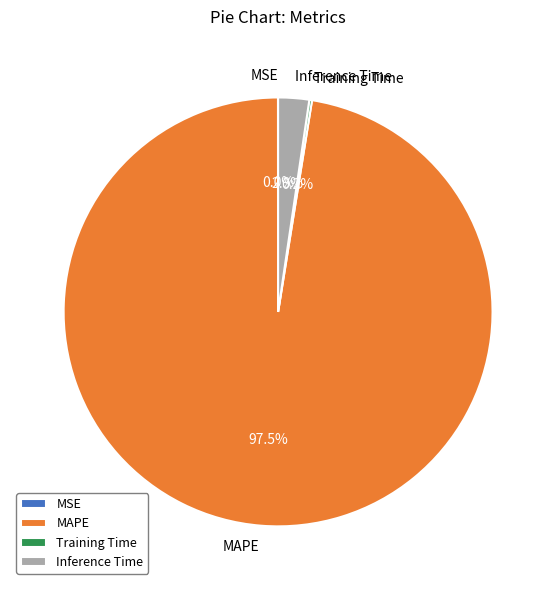

Which category accounts for the majority?

MAPE